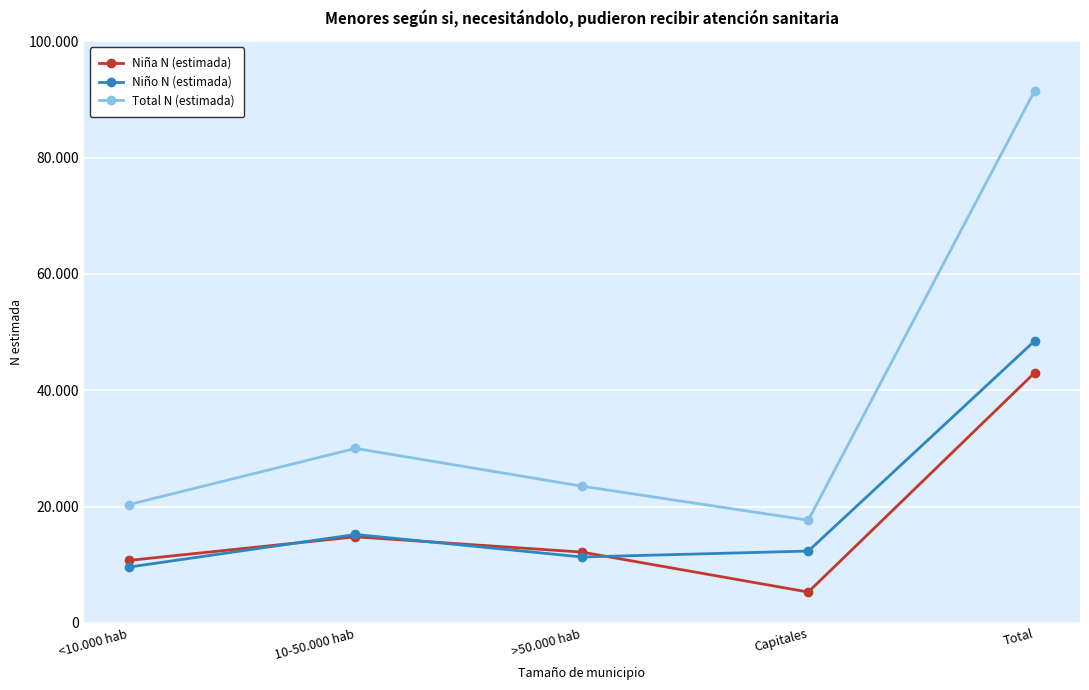

In Niño N (estimada), how many points are higher than both neighbors (excluding endpoints)?

1